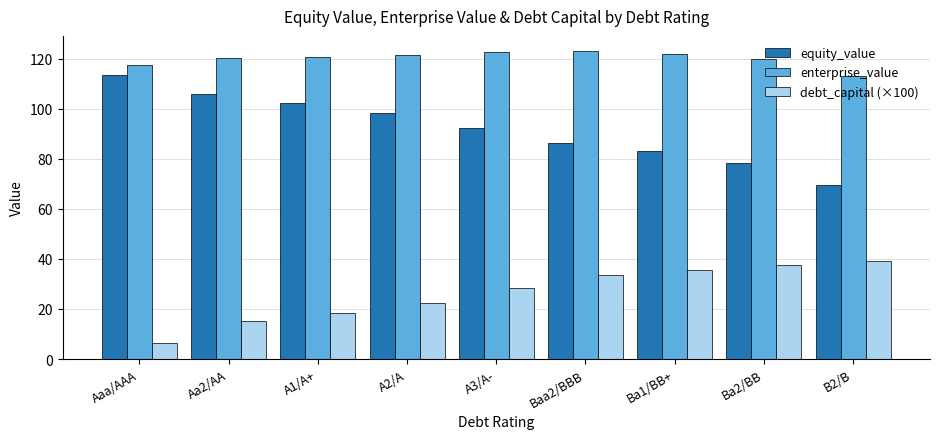

What is the sum of all enterprise_value values?

1080.9